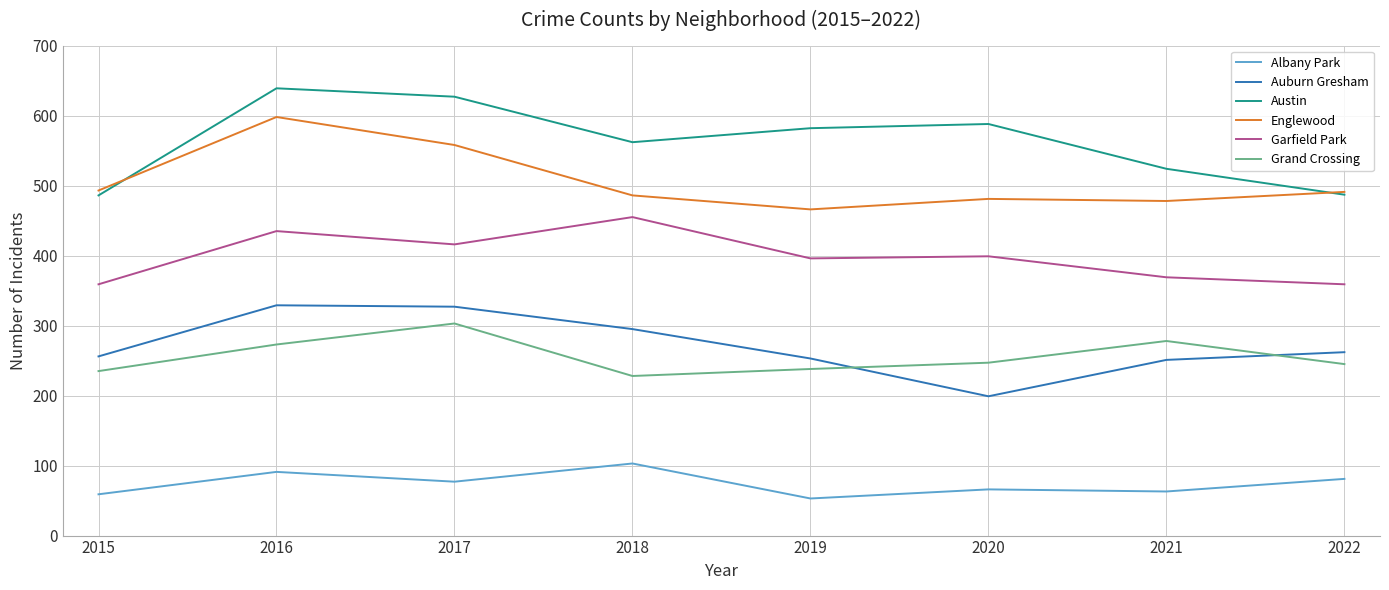

At 2016, list the series in order from largest to smallest.

Austin, Englewood, Garfield Park, Auburn Gresham, Grand Crossing, Albany Park